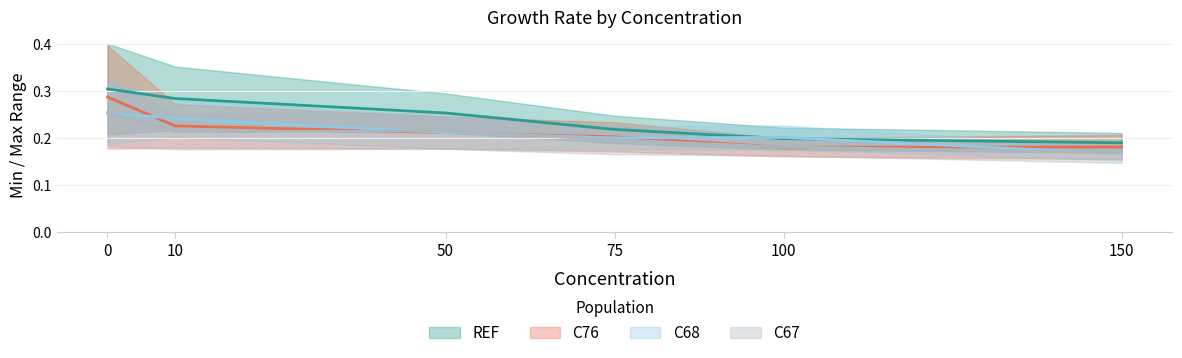

The value of C76_maximo at 100 is 0.2. True or false?

True